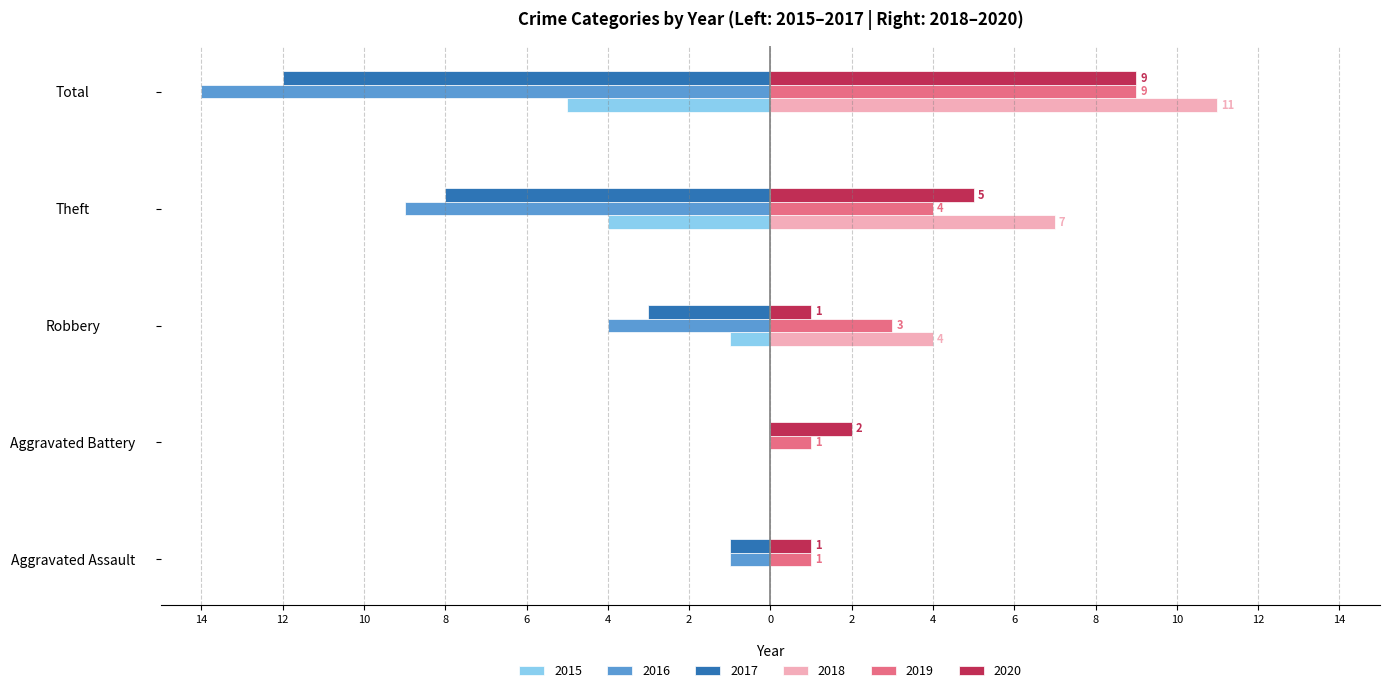

List the labels in order of 2015 value, smallest first.

Total, Theft, Robbery, Aggravated Assault, Aggravated Battery